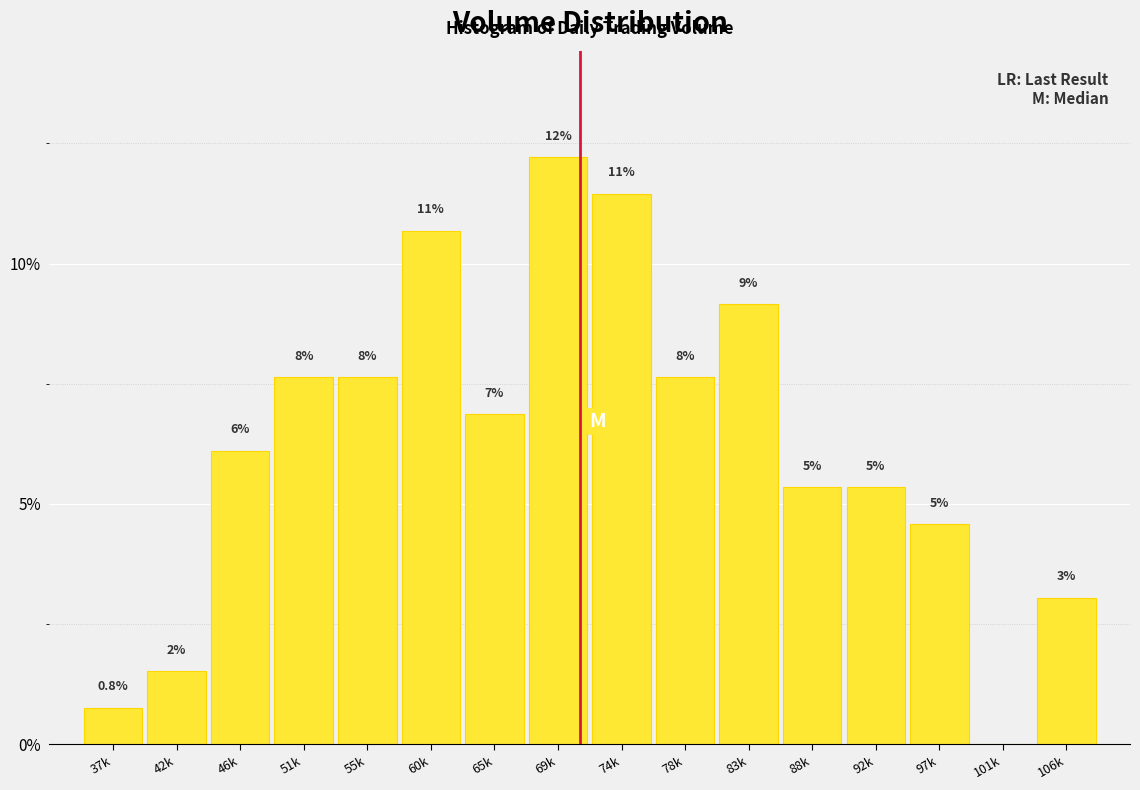

Are the bars horizontal?

No